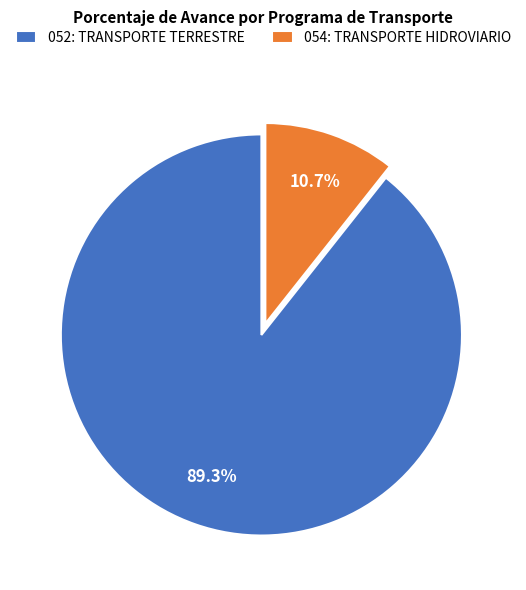

What is the largest slice in the pie chart?

052: TRANSPORTE TERRESTRE